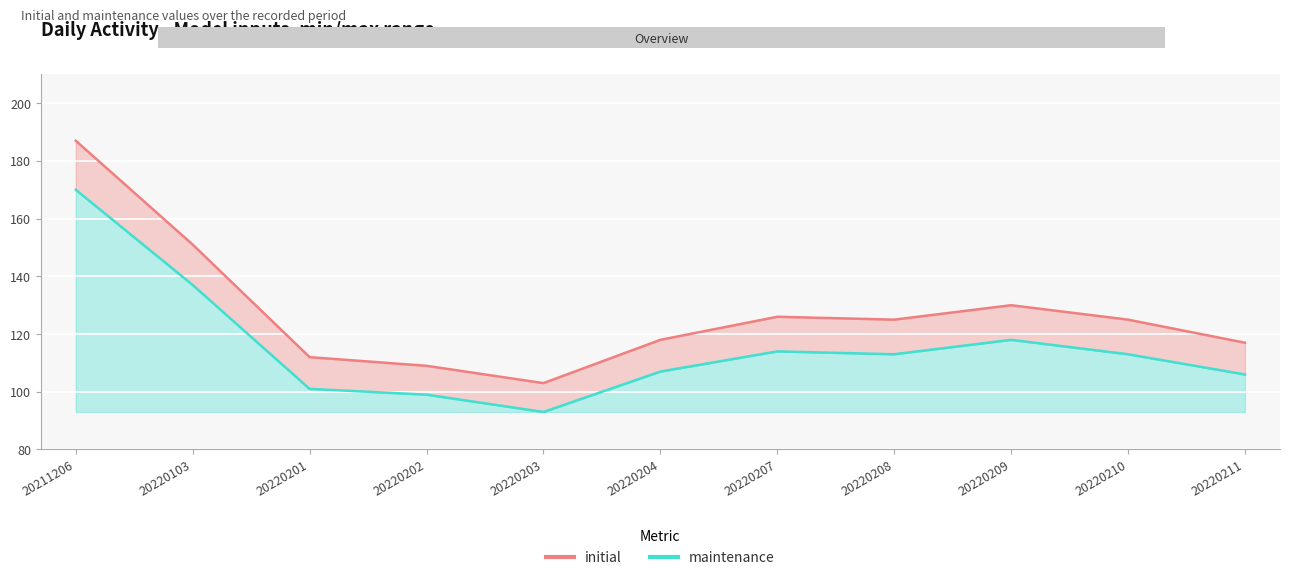

Which category has the lowest value in the initial (line) series?

20220203